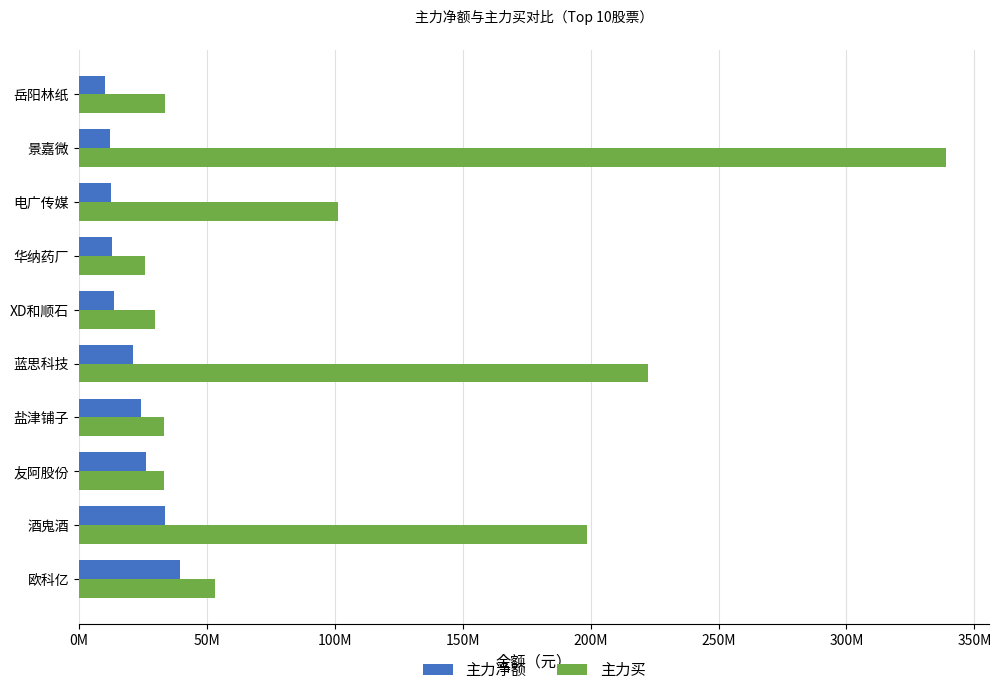

What is the difference between the maximum and minimum values in the 主力净额 series?

29276548